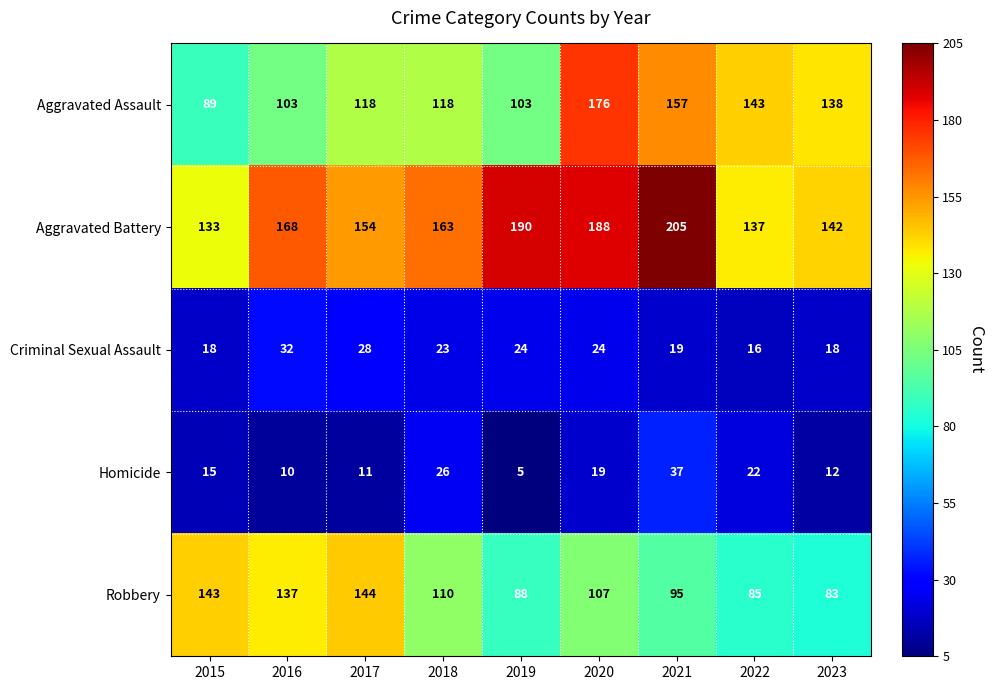

Is it true that Robbery equals 64 at 2017?

False